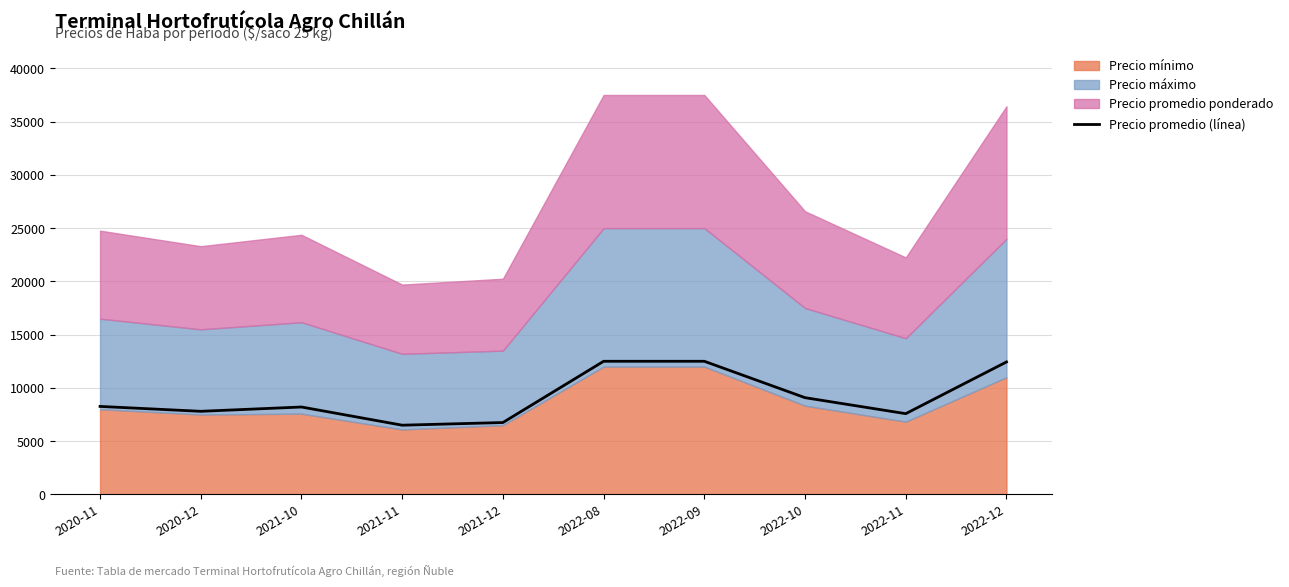

Reading left to right, what are all the values shown in this chart?

2020-11=8263	2020-12=7804	2021-10=8208	2021-11=6500	2021-12=6750	2022-08=12500	2022-09=12500	2022-10=9083	2022-11=7583	2022-12=12438